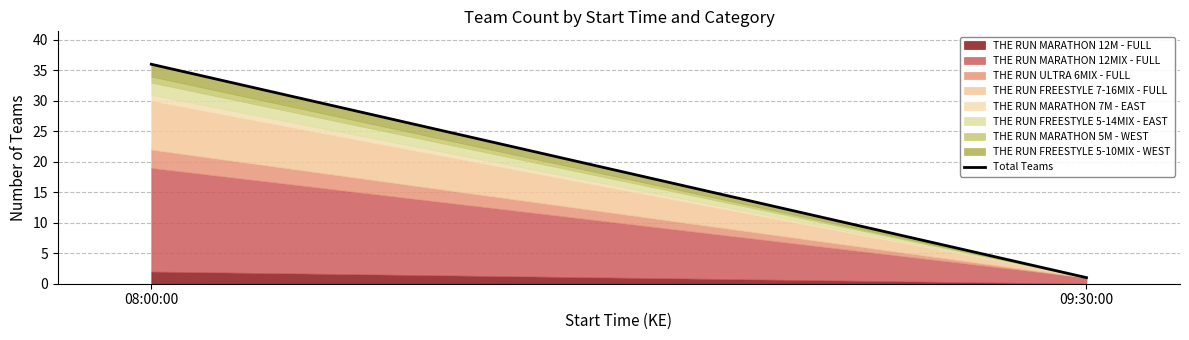

At which label is the value closest to 18?

09:30:00